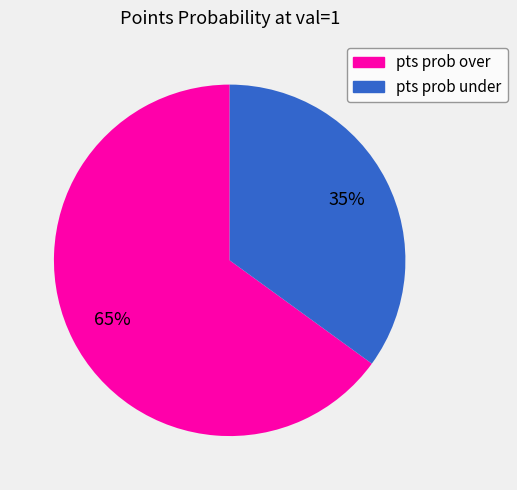

Which category has the smallest portion of the pie?

pts prob under